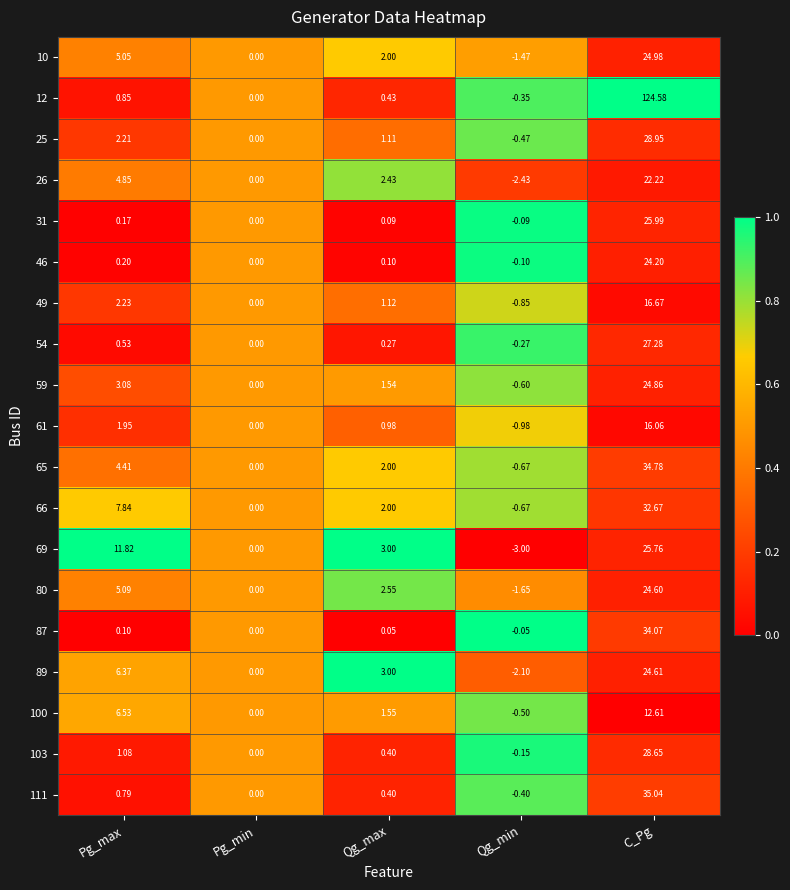

What is the maximum value shown in the chart?

124.6